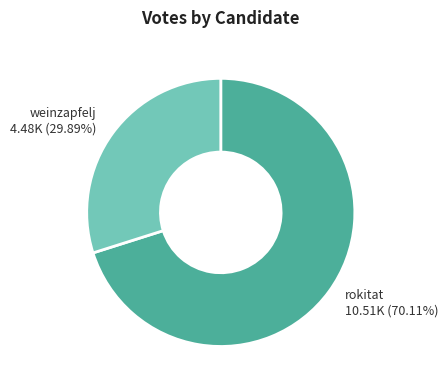

To the nearest percent, what is the average slice percentage?

50%